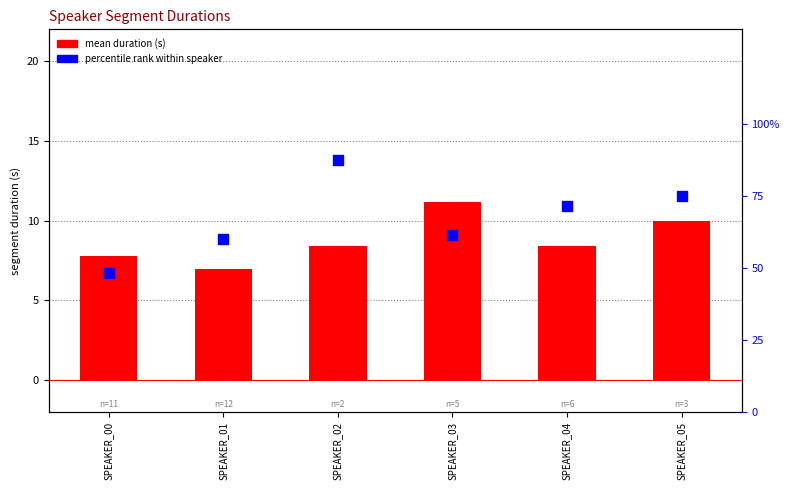

At which category is the sum across all series the highest?

SPEAKER_02